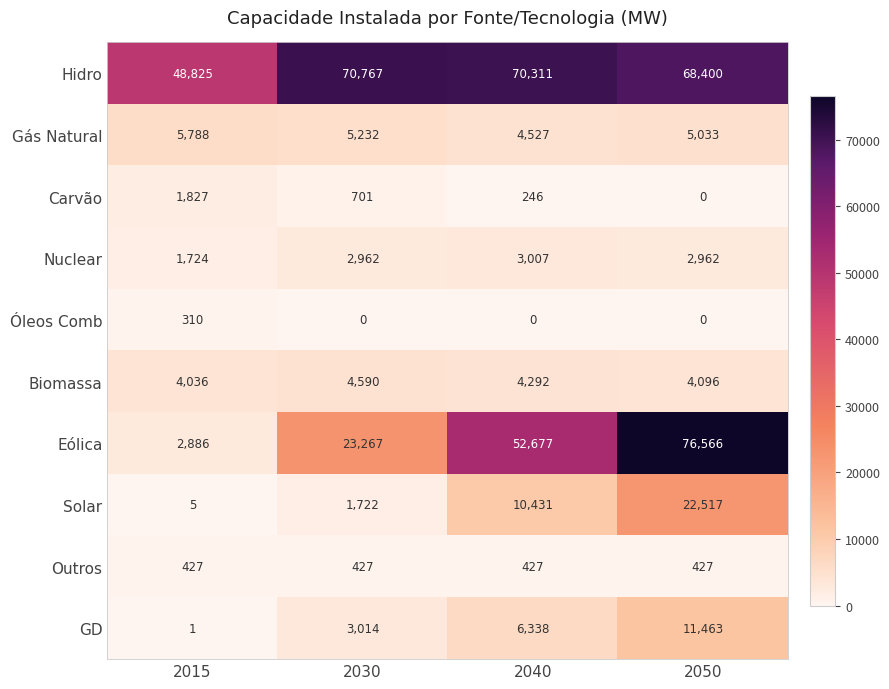

Which label corresponds to the largest value in the chart?

2050